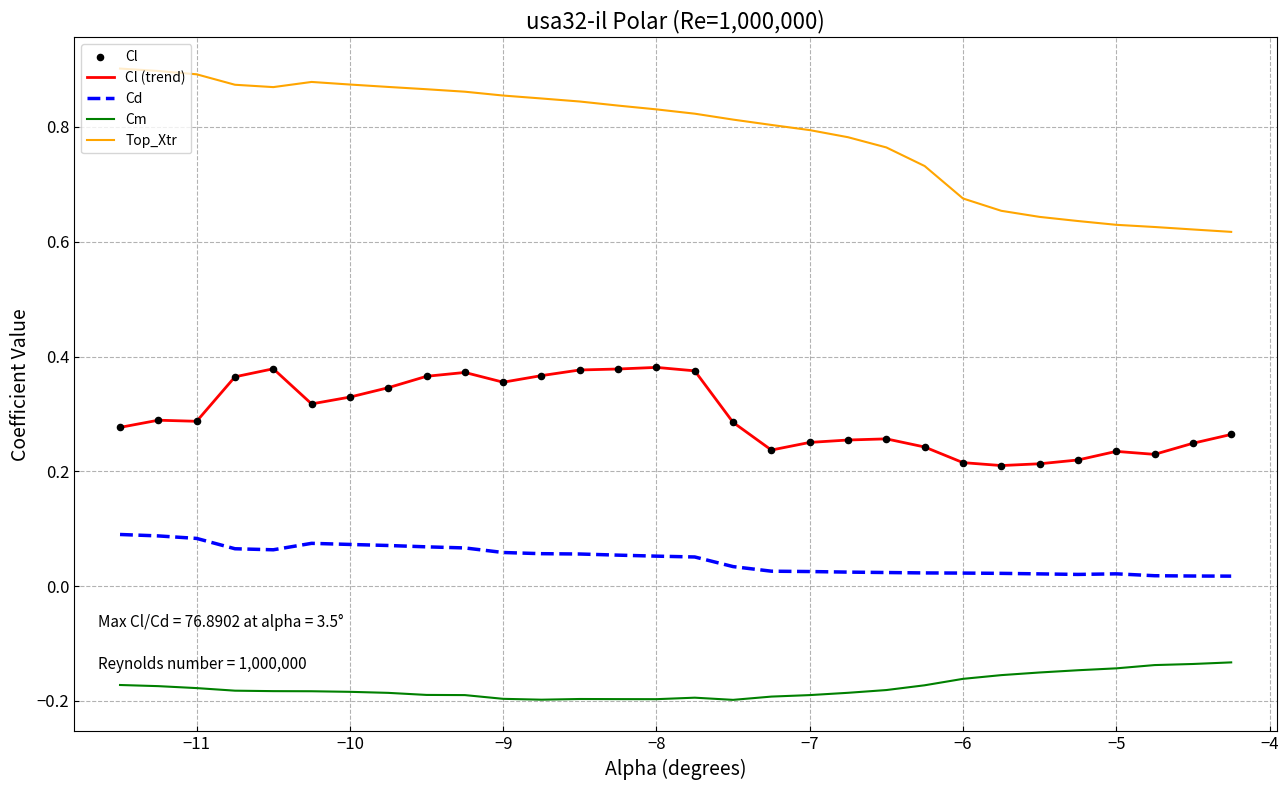

Which series has the largest total across all categories?

Top_Xtr